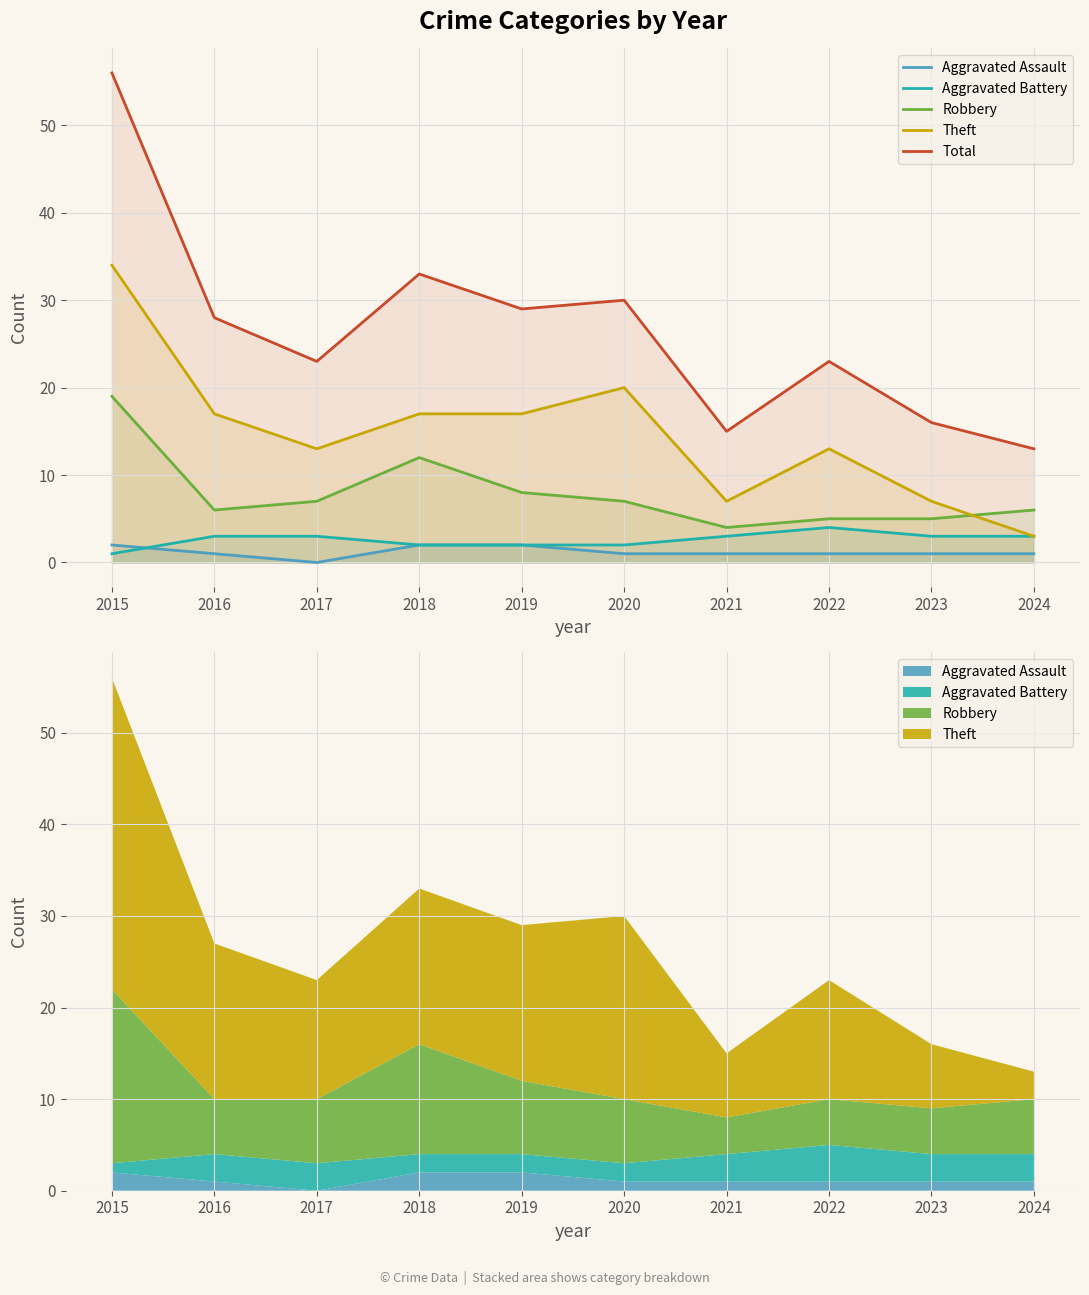

True or false: Robbery and Theft cross at least once.

True